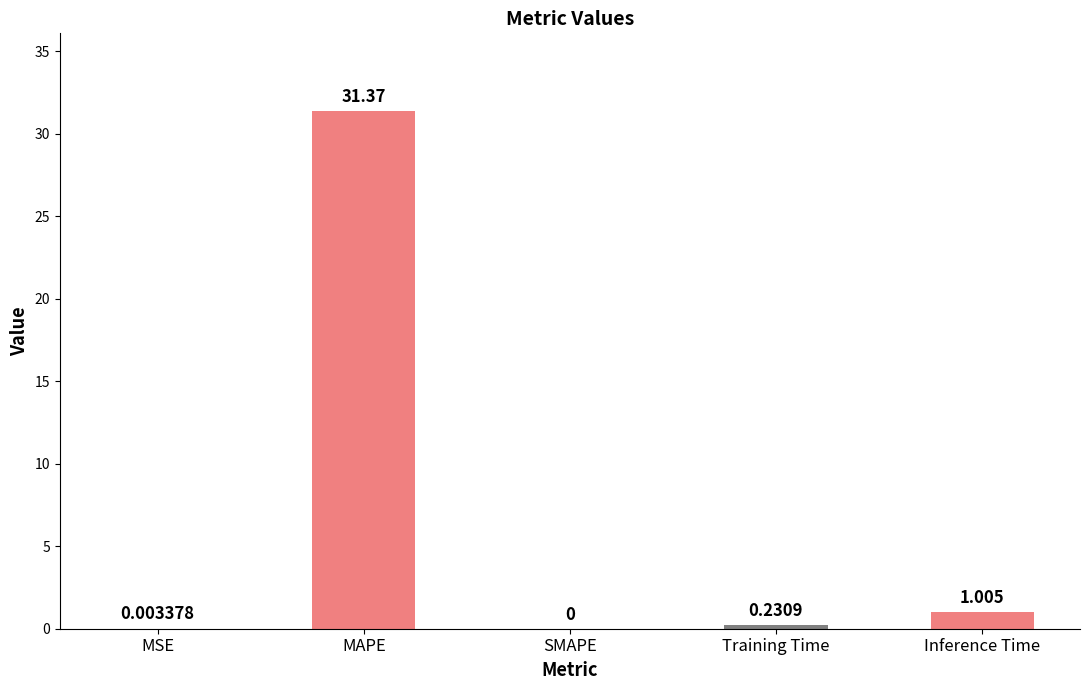

Which category has the highest value across all series?

MAPE